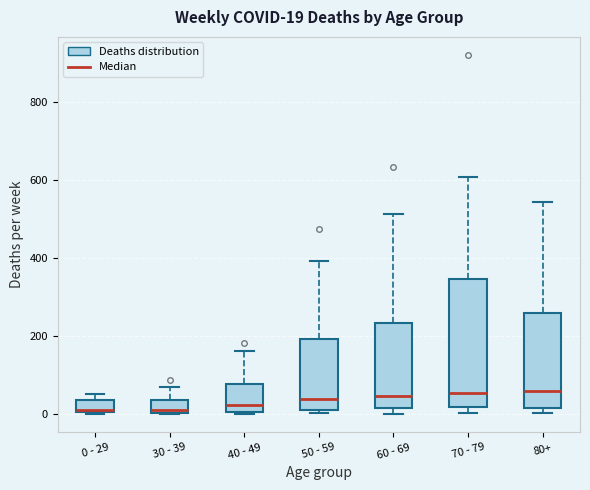

Comparing the boxes themselves (not the whiskers), which one is the tallest?

70 - 79